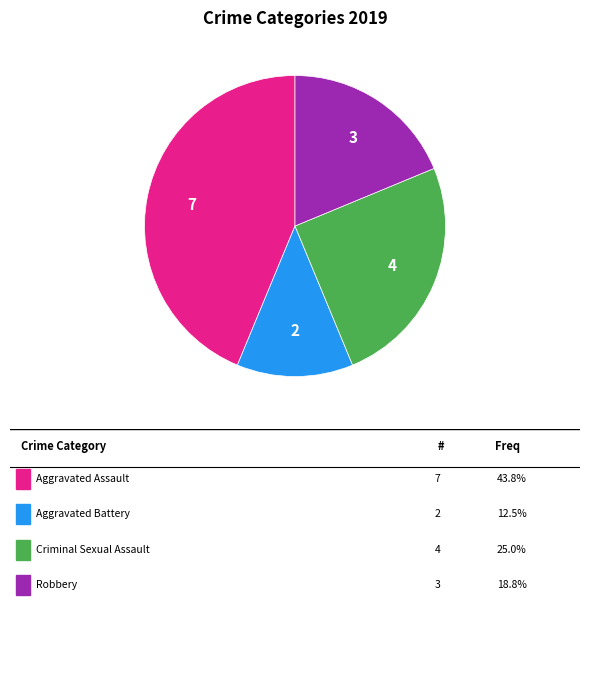

Is there a majority slice in this chart?

No